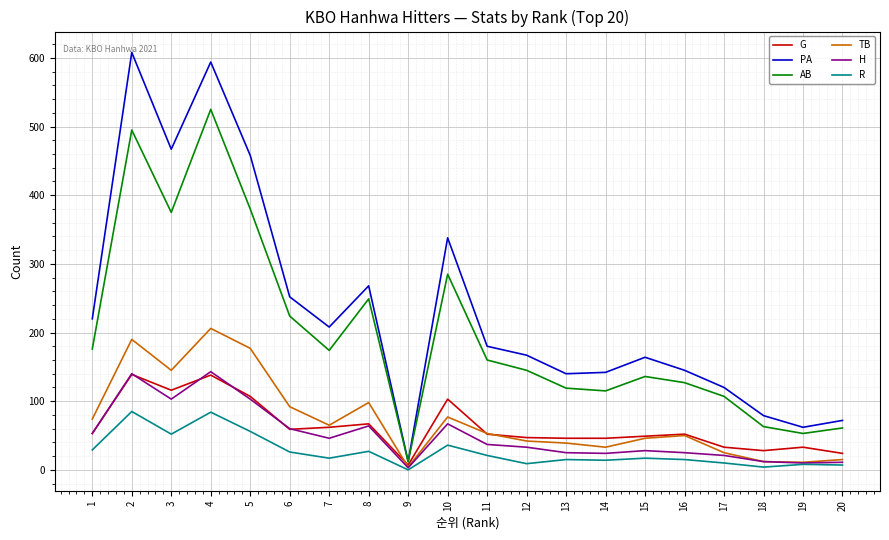

Which series changed the most between 1 and 12?

PA